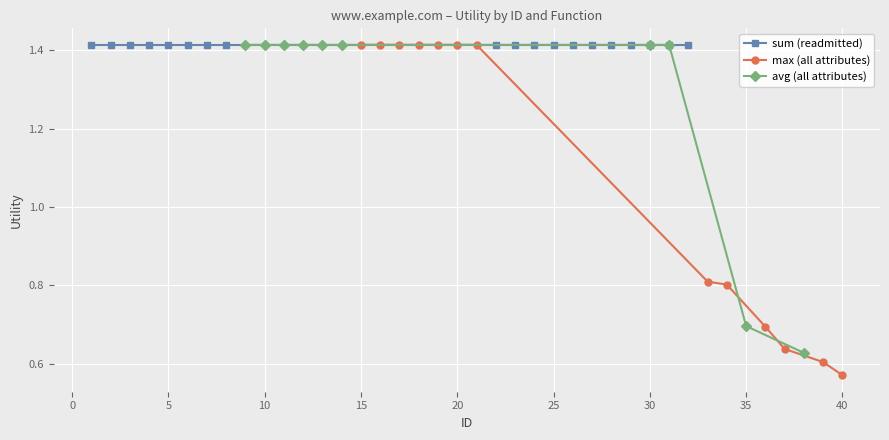

What is the difference between the maximum and minimum values in the max series?

0.8